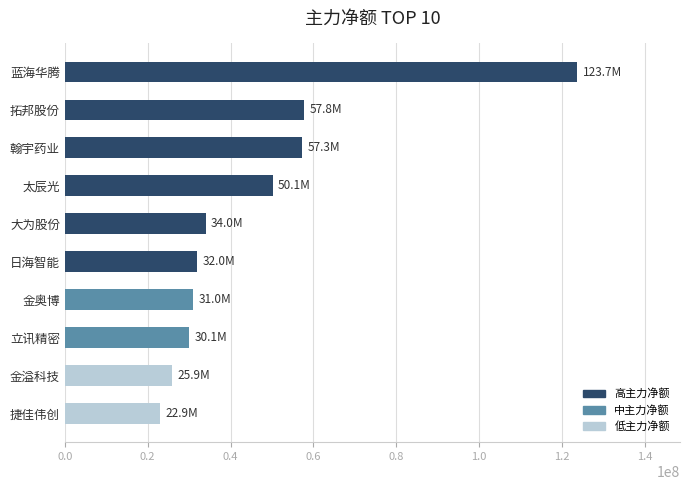

What is the maximum value shown in the chart?

123715525